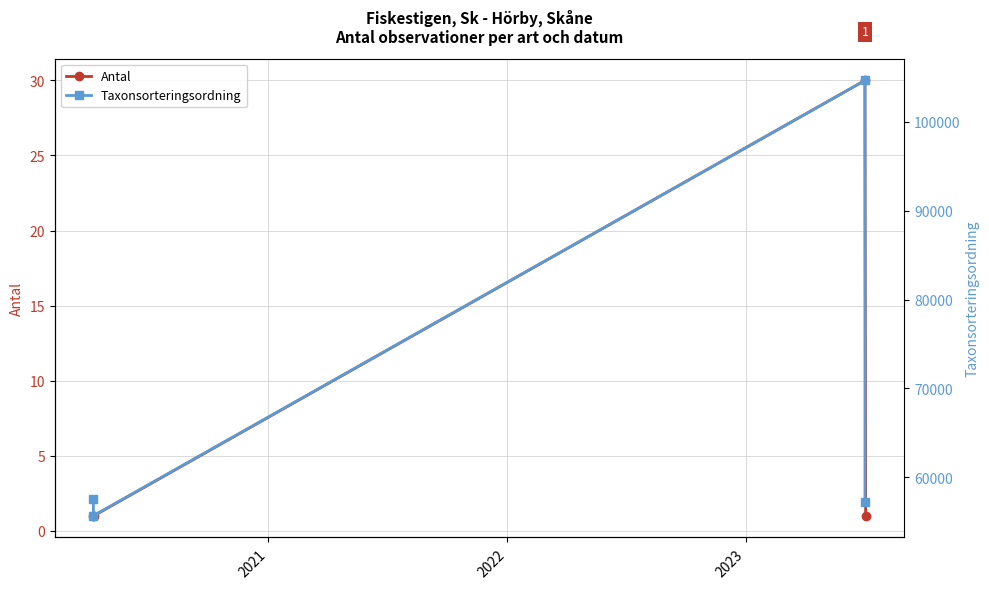

The value of Antal at 2021 is 1. True or false?

True